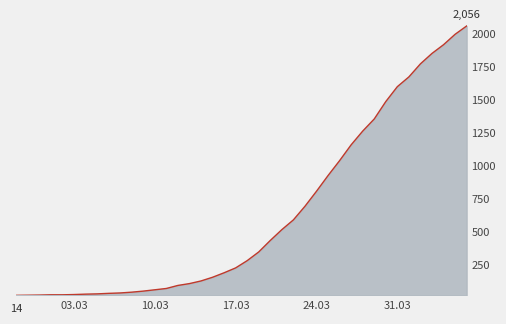

What is the maximum value shown in the chart?

2056